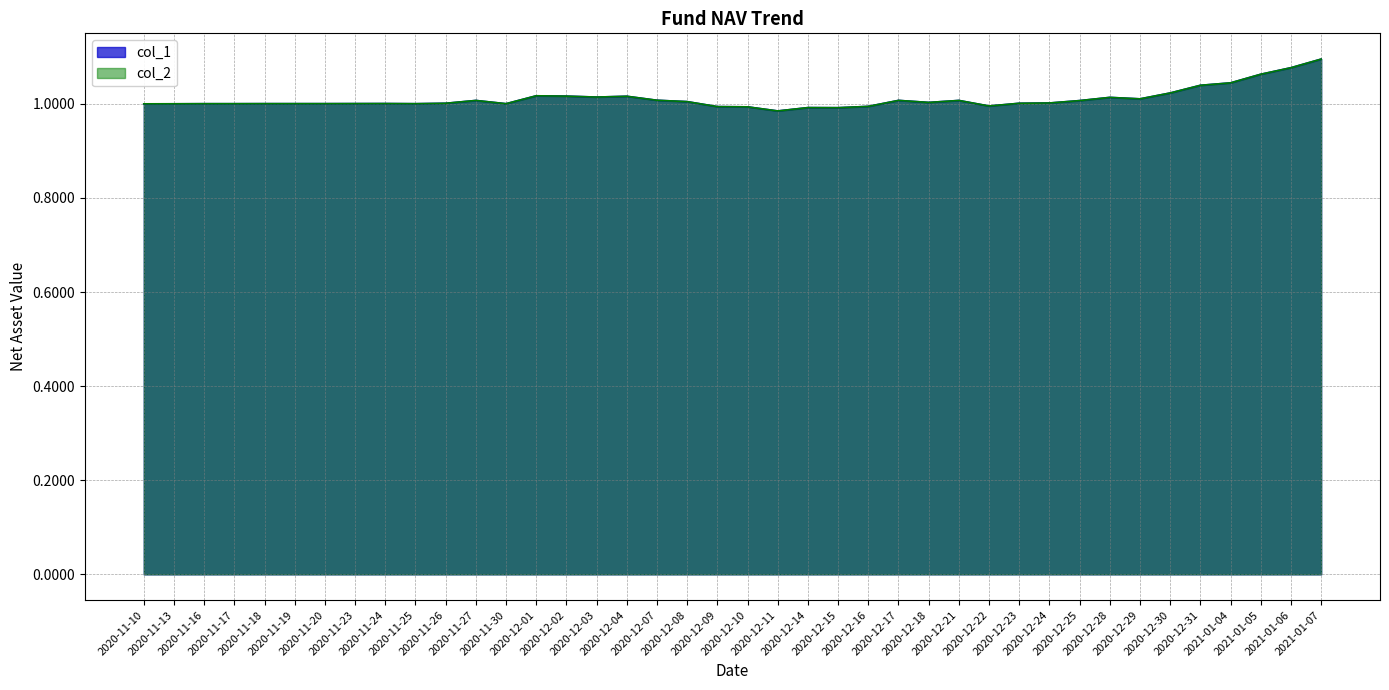

In col_1, how many points are lower than both neighbors (excluding endpoints)?

8